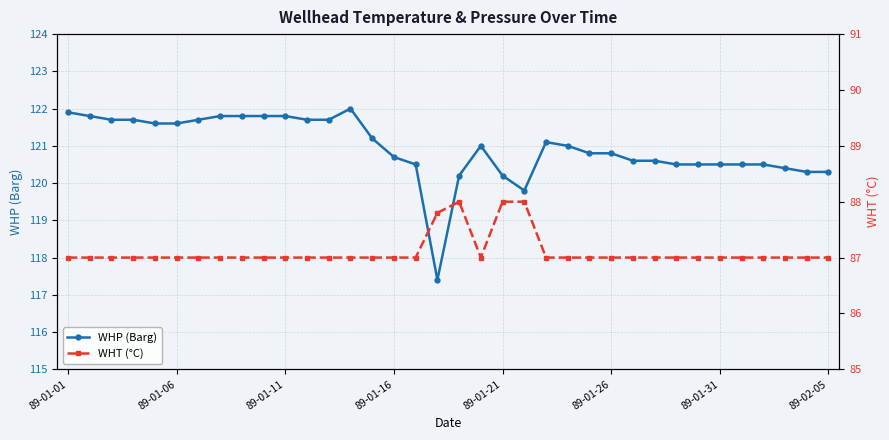

The WHT (°C) series shows 122.9 at 14. True or false?

False